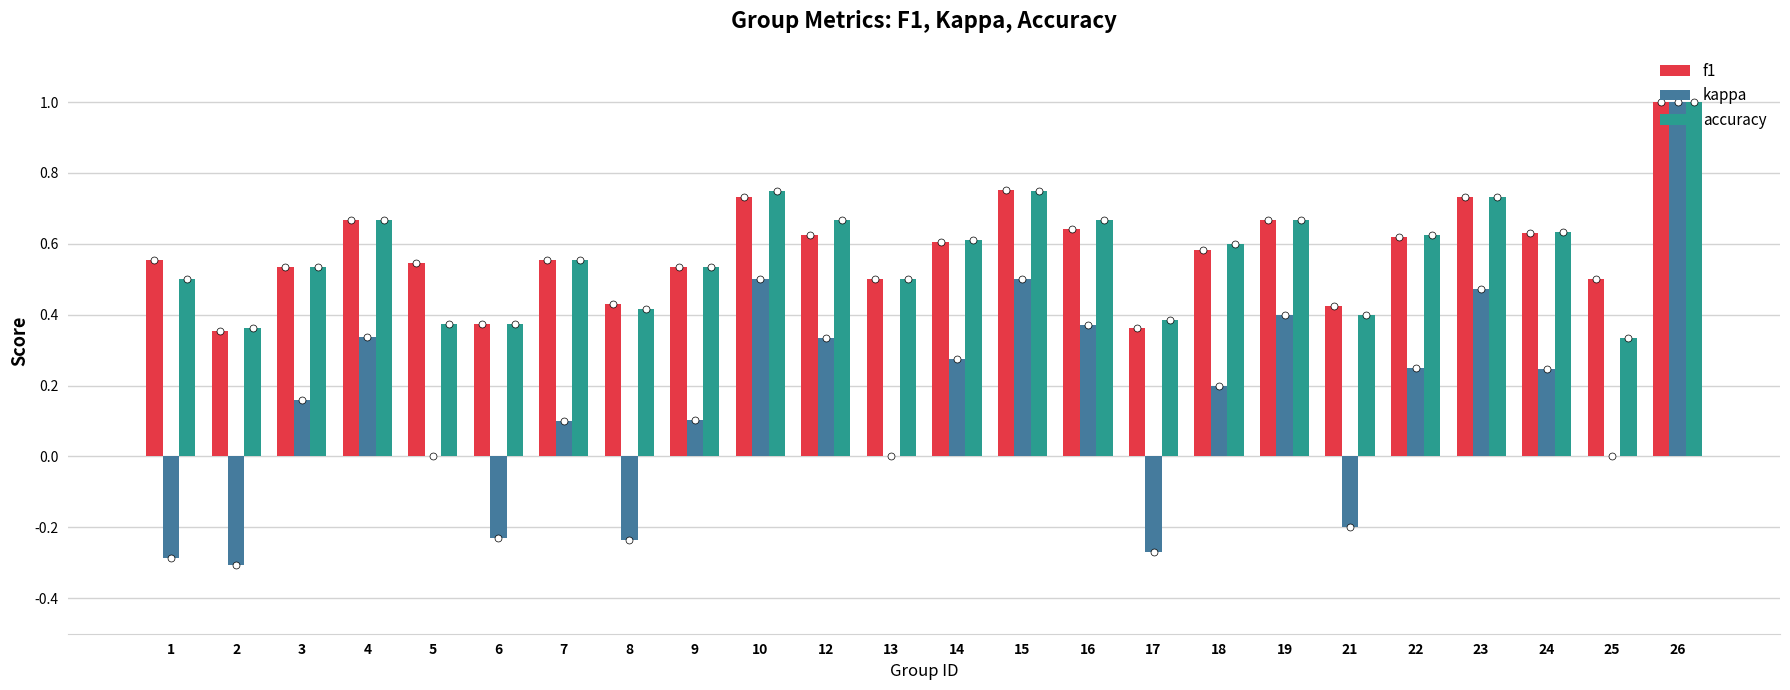

Which series changed the most between 9 and 24?

kappa